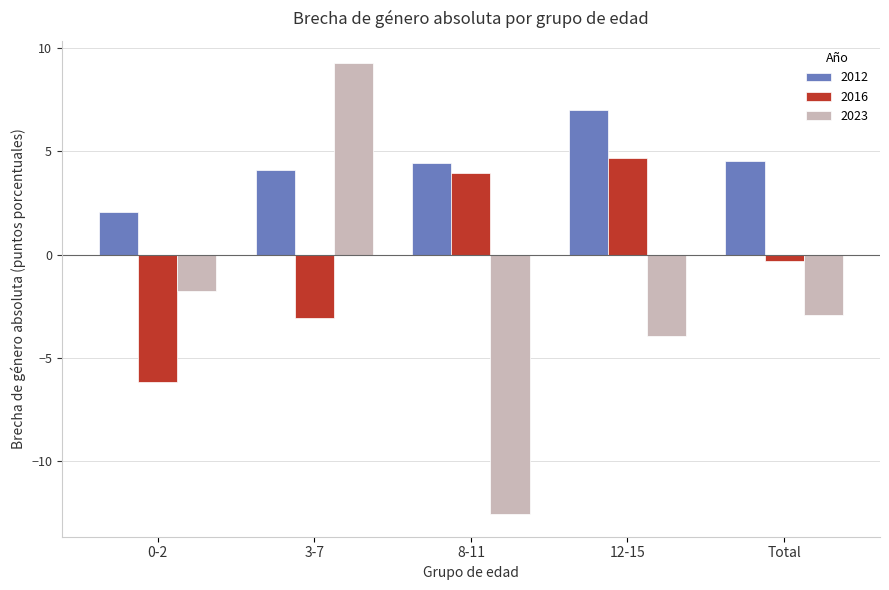

What is the value of the 2016 bar at the 1st from the left?

-6.2